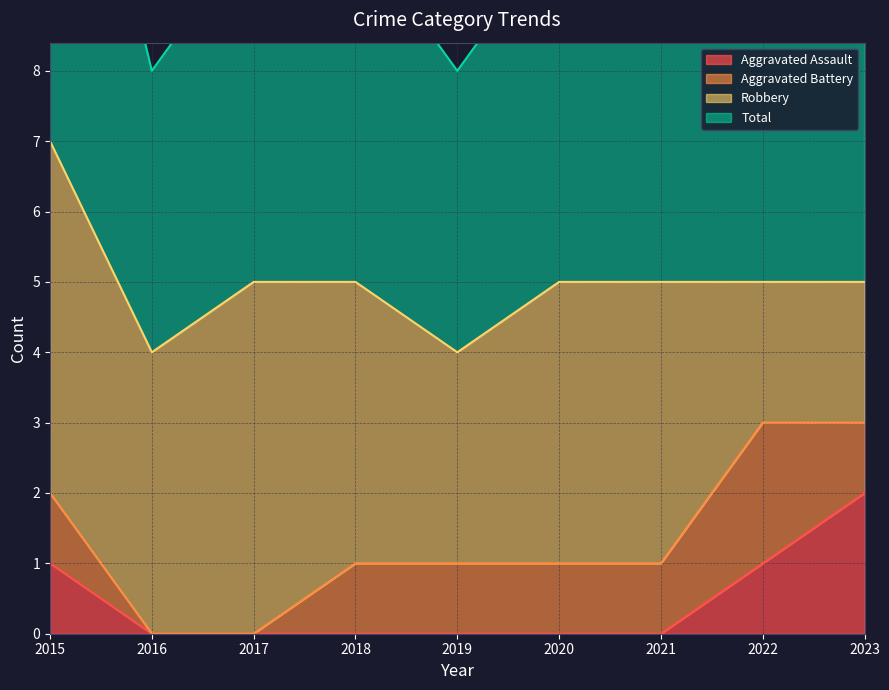

The value of Aggravated Assault at 2022 is 1. True or false?

True